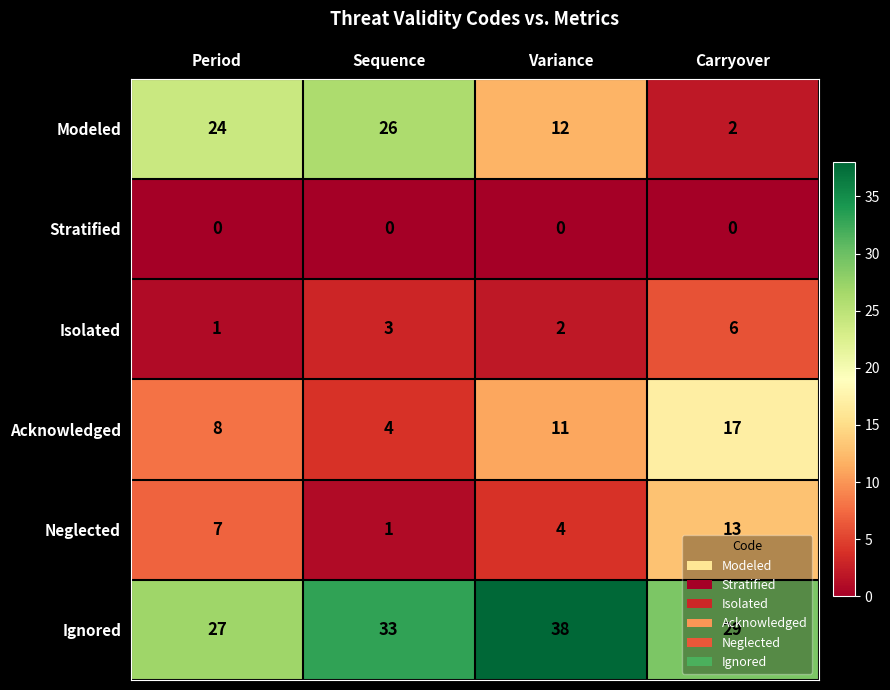

What is the sum of the Isolated values at Carryover and Period?

7